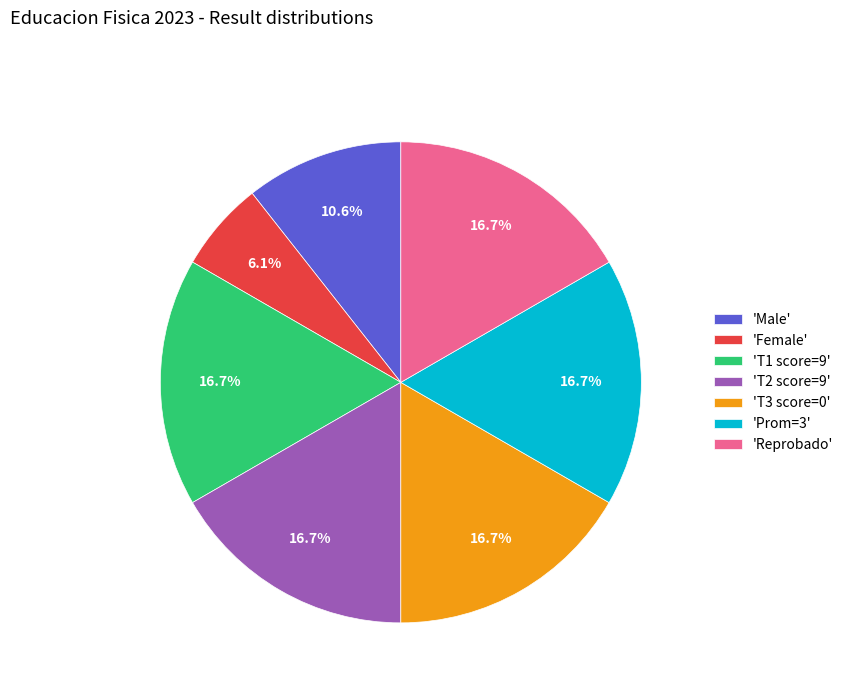

To the nearest percent, what is the average slice percentage?

14%